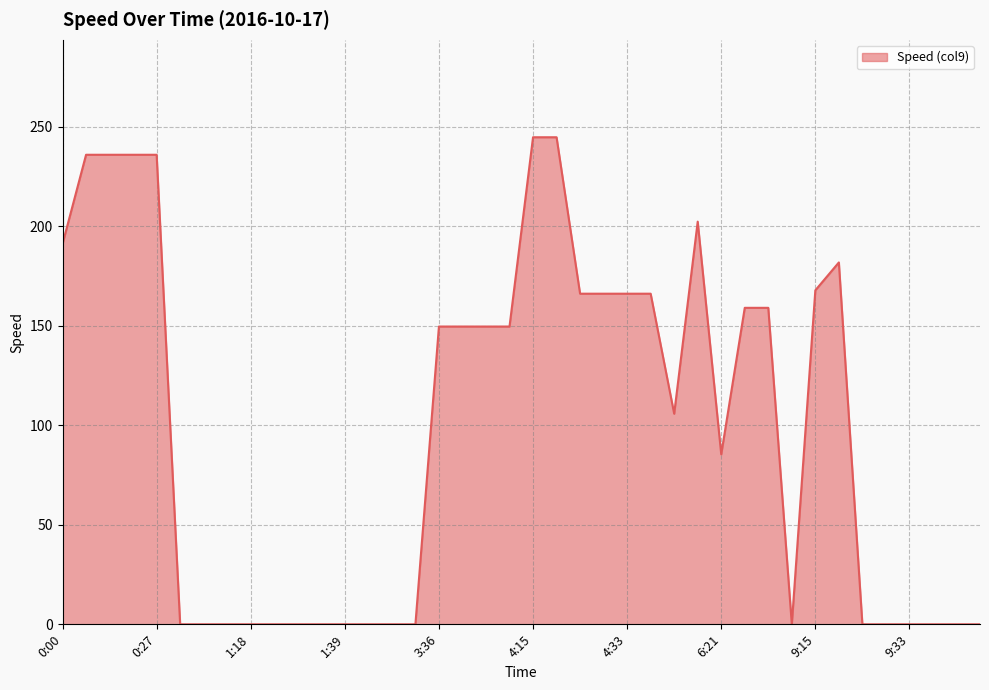

What is the greatest value displayed?

244.7